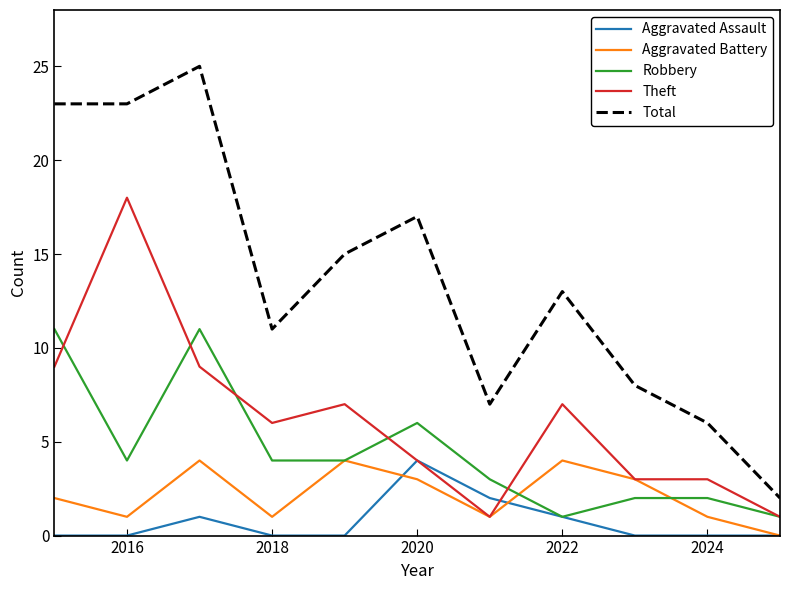

True or false: Total and Robbery intersect in this chart.

False